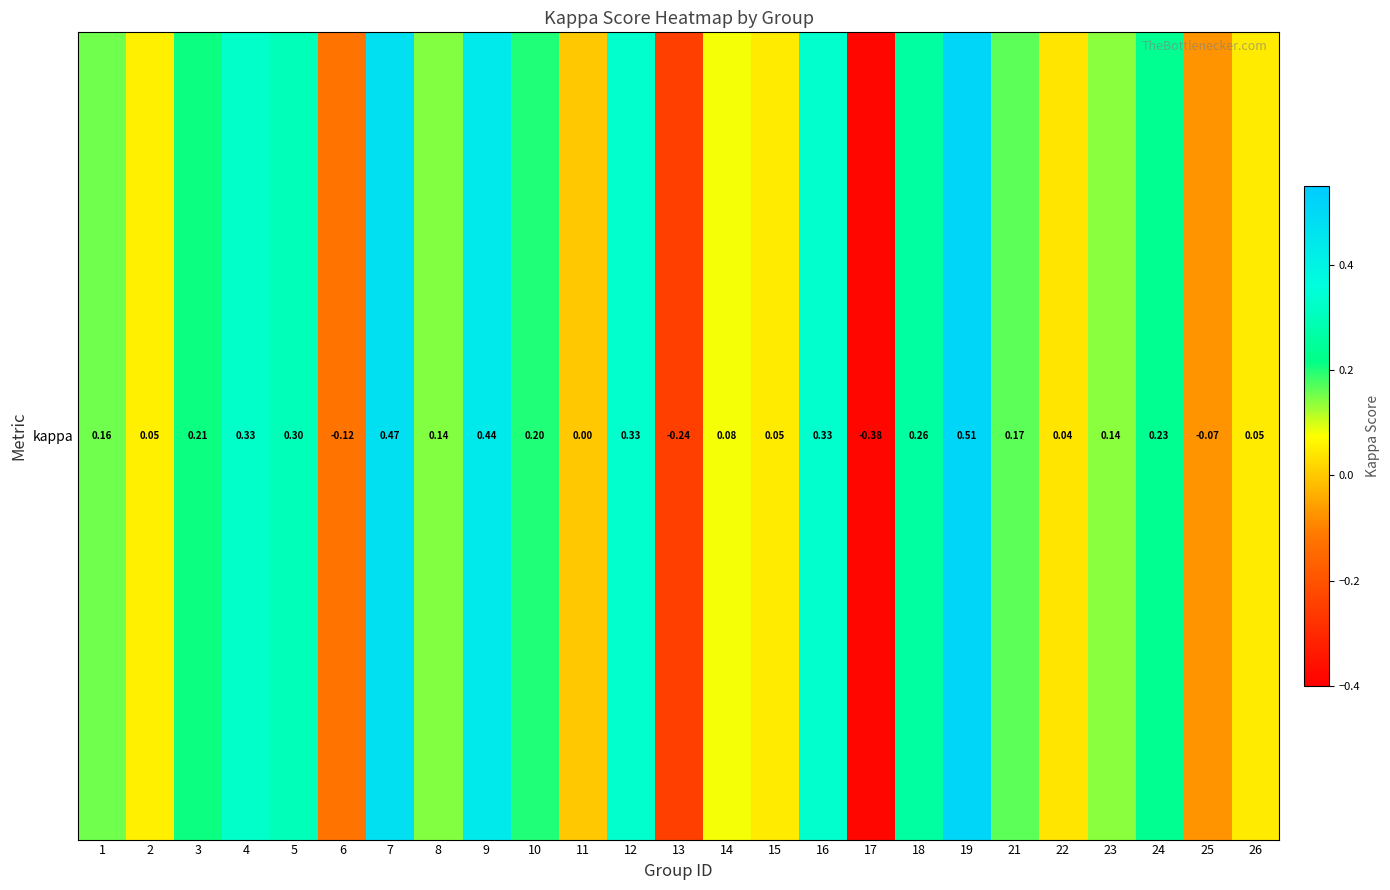

Reading left to right, transcribe all the data shown in this chart.

0.2	0.1	0.2	0.3	0.3	-0.1	0.5	0.1	0.4	0.2	0.0	0.3	-0.2	0.1	0.0	0.3	-0.4	0.3	0.5	0.2	0.0	0.1	0.2	-0.1	0.0